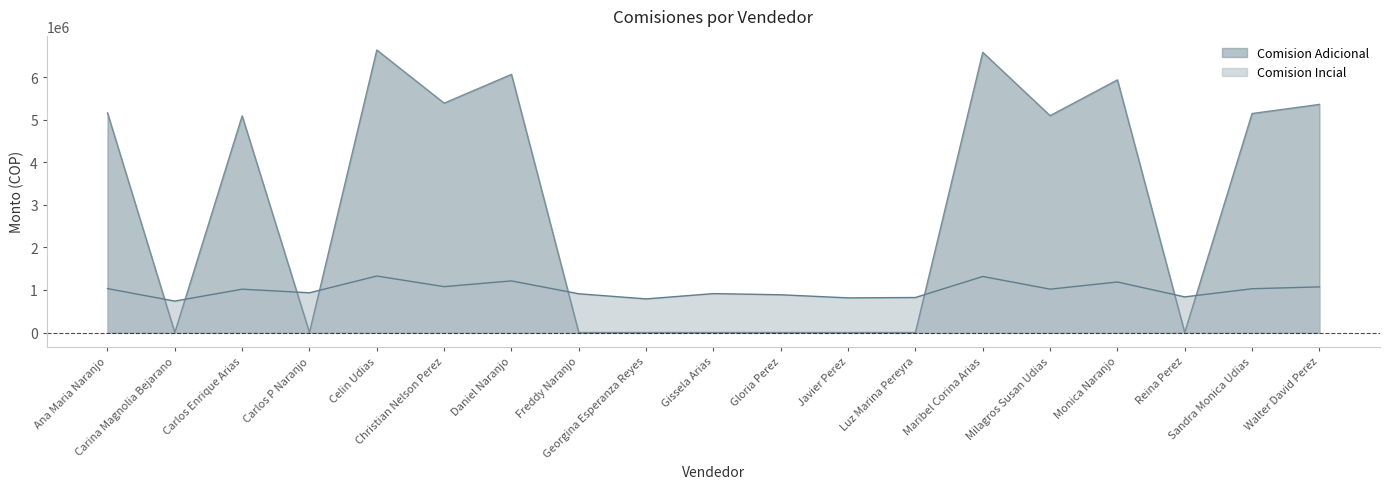

In Comision Adicional, how many points are higher than both neighbors (excluding endpoints)?

5